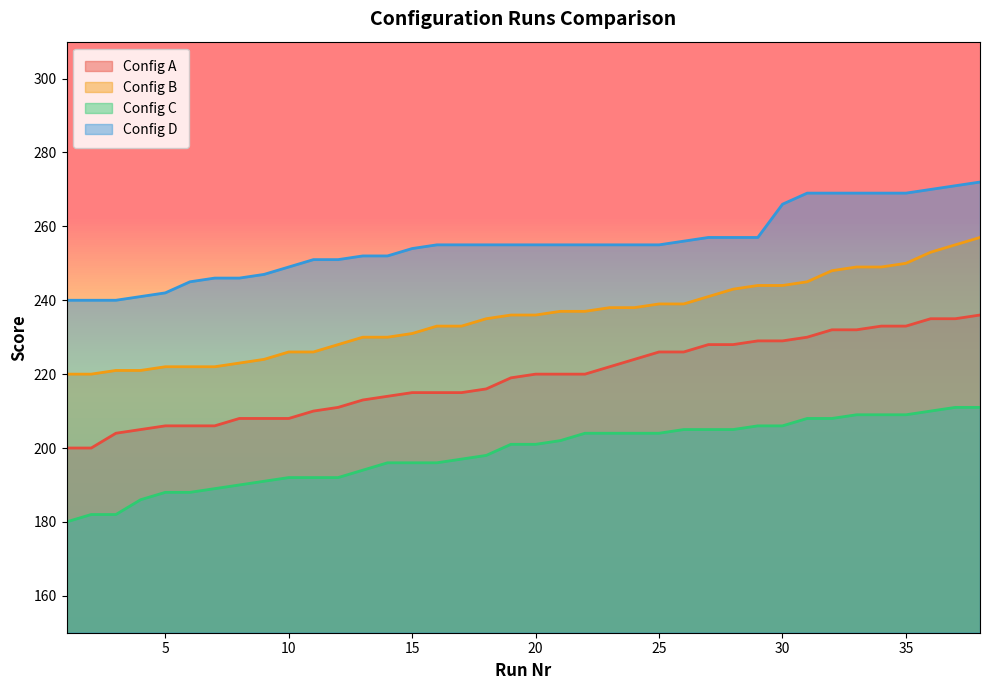

The value of Config D at 5 is 242. True or false?

True